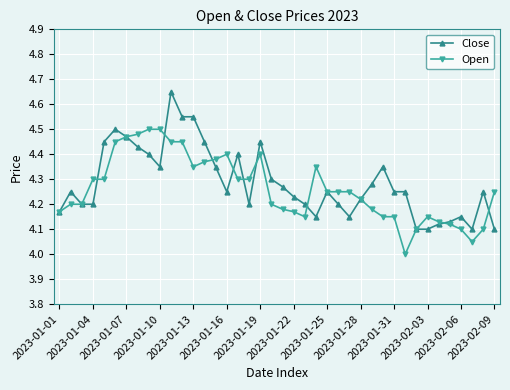

True or false: Close has more than 0 interior local peaks.

True